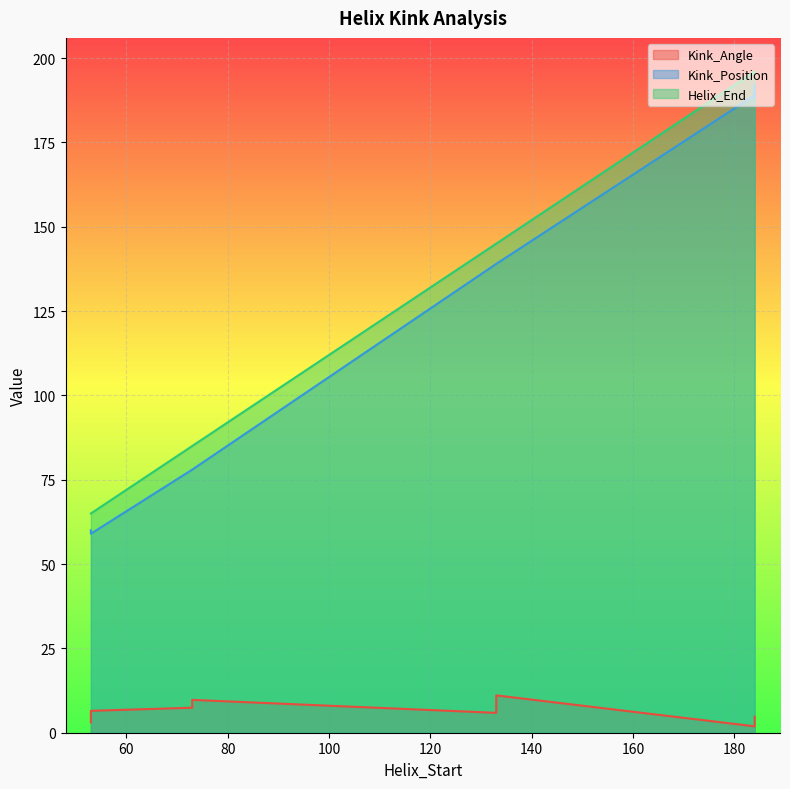

Where is the first local maximum for Helix_End?

2cg8A_184